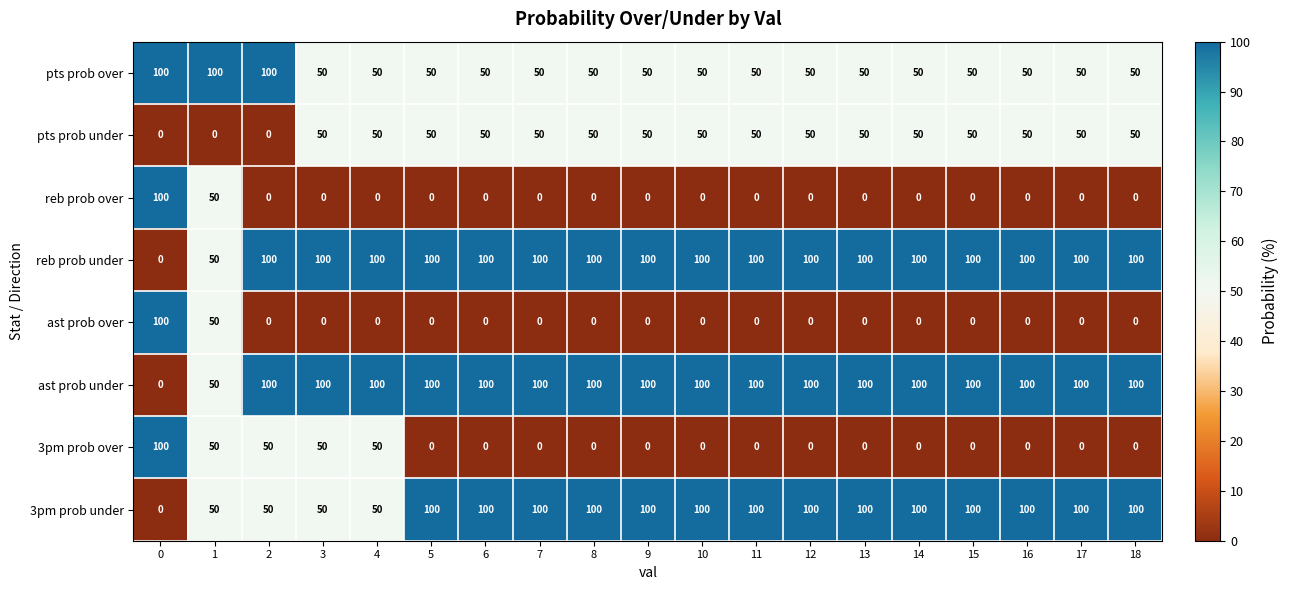

What is the spread (max minus min) of values at 9?

100